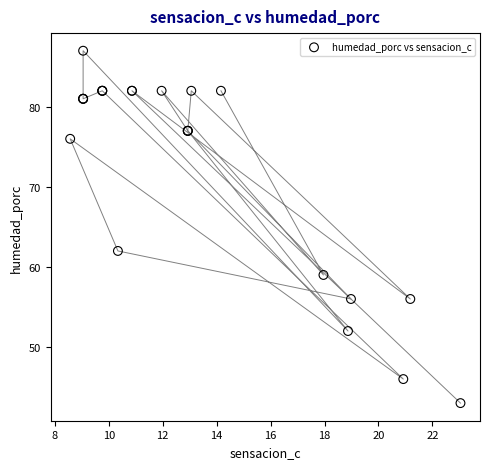

What Y value in the scatter plot is closest to 65?

62